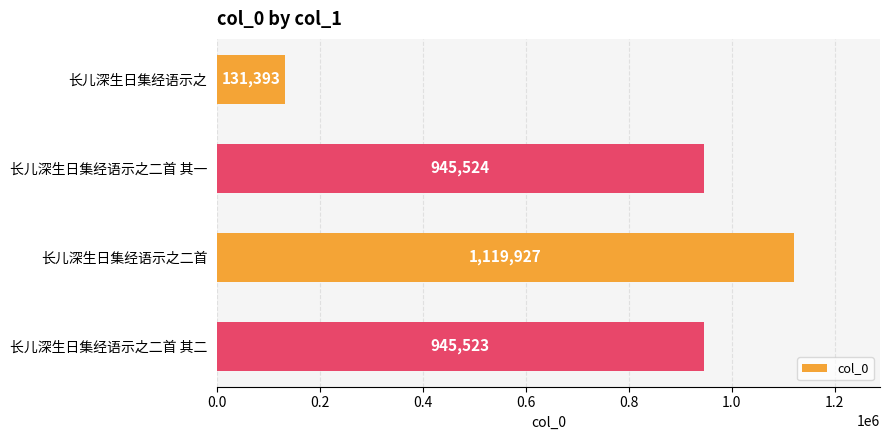

List the labels in order of value, largest first.

长儿深生日集经语示之二首, 长儿深生日集经语示之二首 其一, 长儿深生日集经语示之二首 其二, 长儿深生日集经语示之